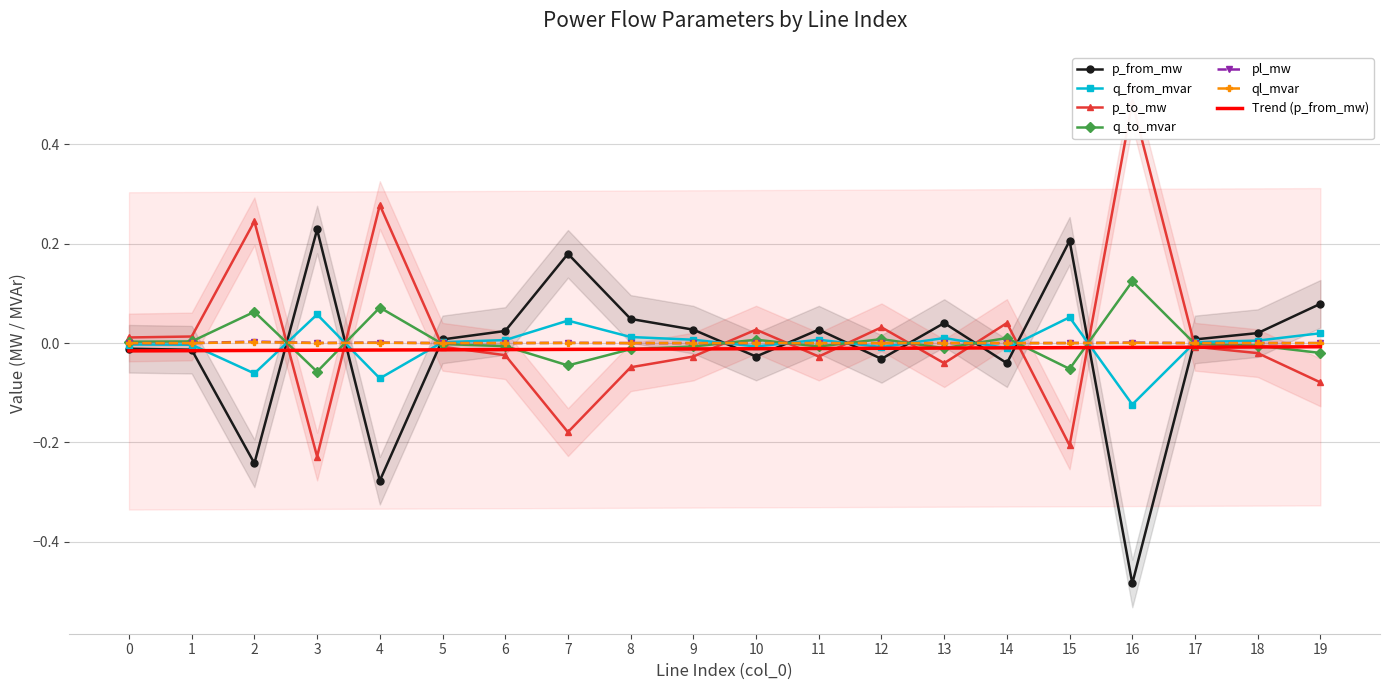

The p_from_mw series shows 0.0 at 5. True or false?

False